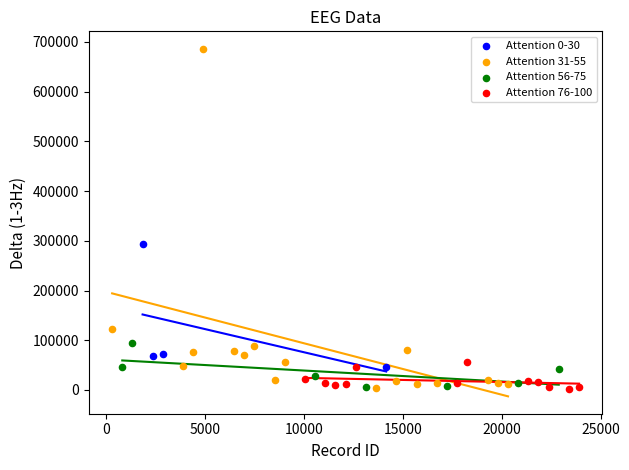

Which series contains the highest Y value?

Attention 31-55